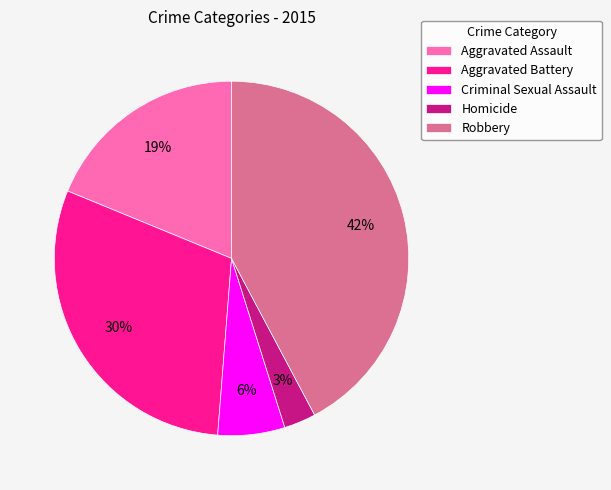

To the nearest percent, what portion does Homicide represent?

3%